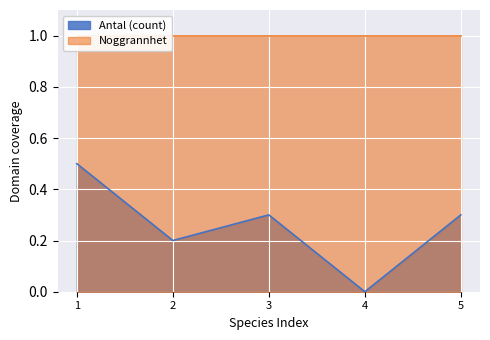

What is the maximum value for Antal (count)?

0.5